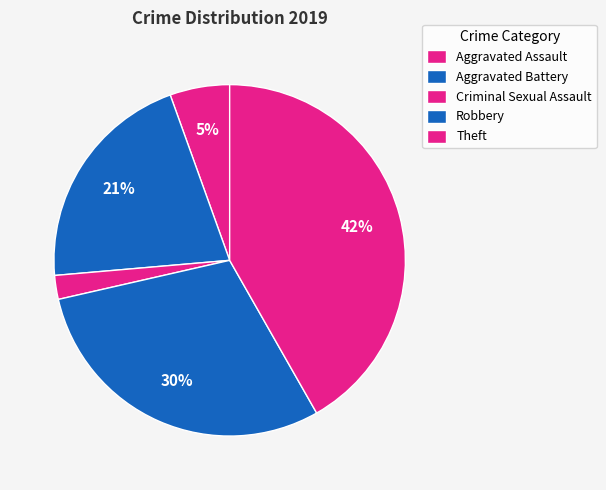

Do Criminal Sexual Assault and Aggravated Assault together represent more than half of the pie?

No